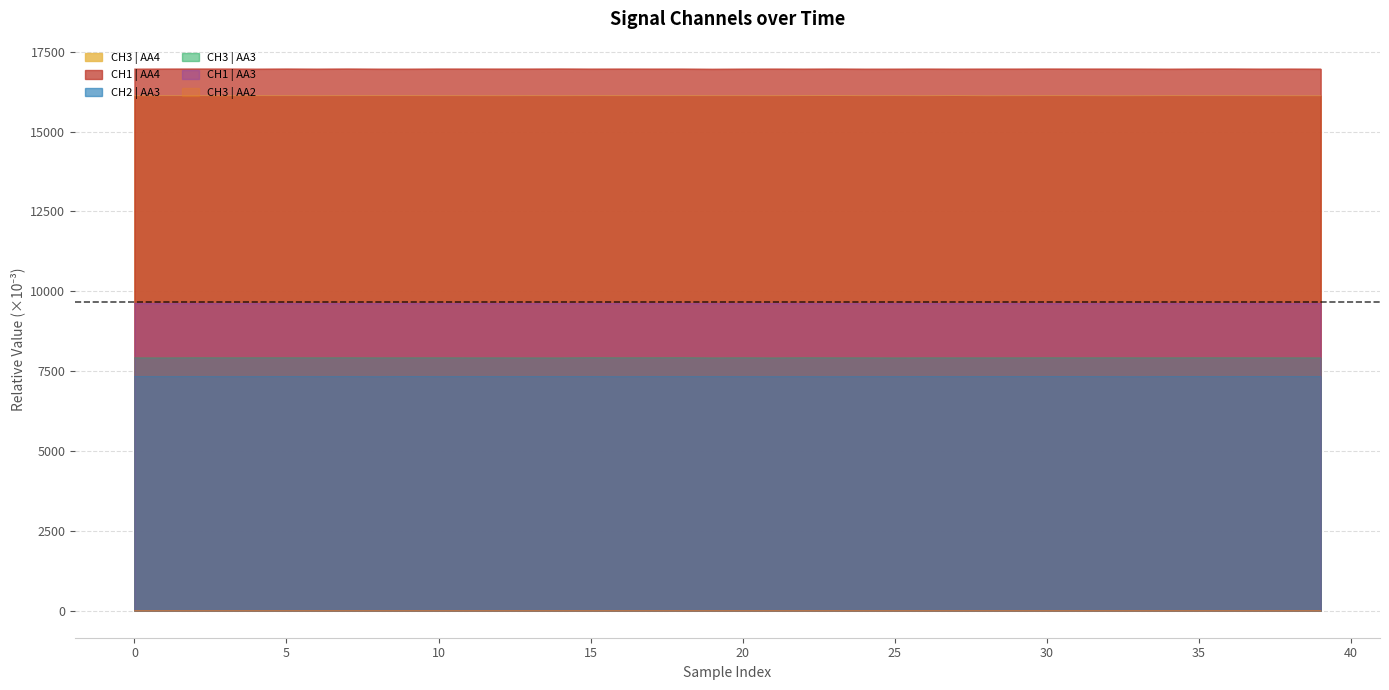

Which series has the widest spread of values?

CH1 | AA4